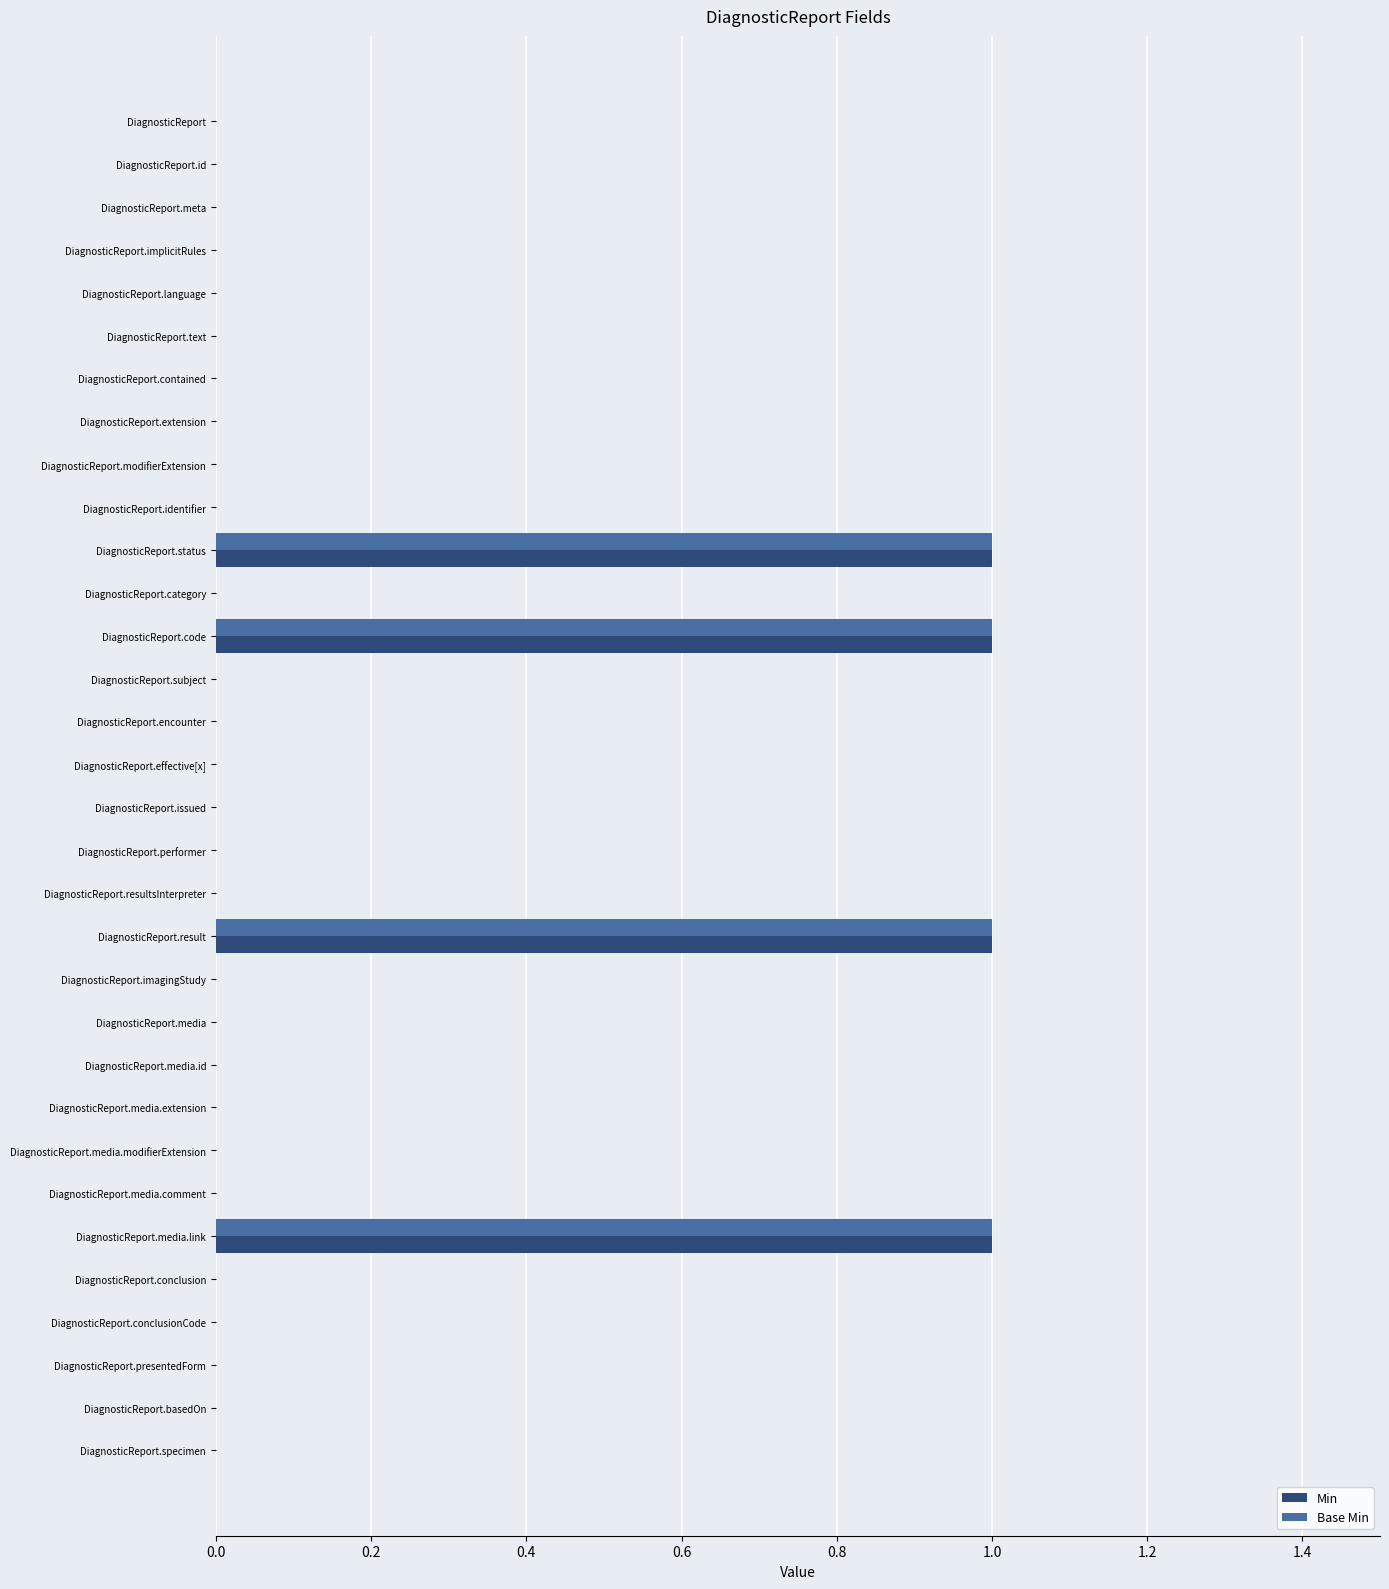

The Min series shows 1 at DiagnosticReport.presentedForm. True or false?

False